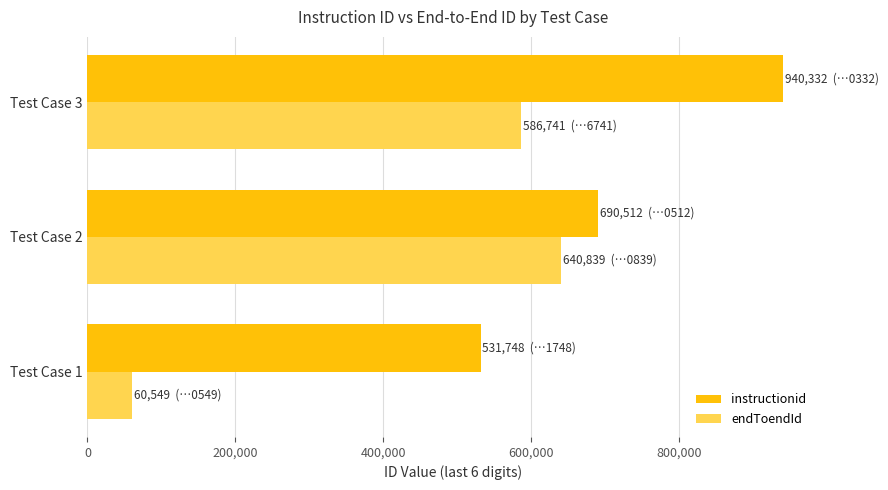

What is the difference between the instructionid values at Test Case 1 and Test Case 3?

408584